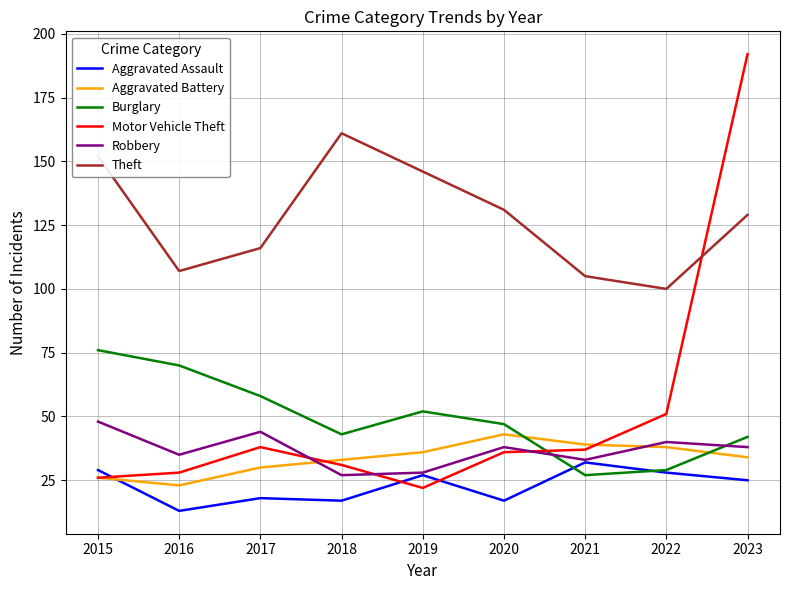

What is the average value of the Aggravated Battery series?

34